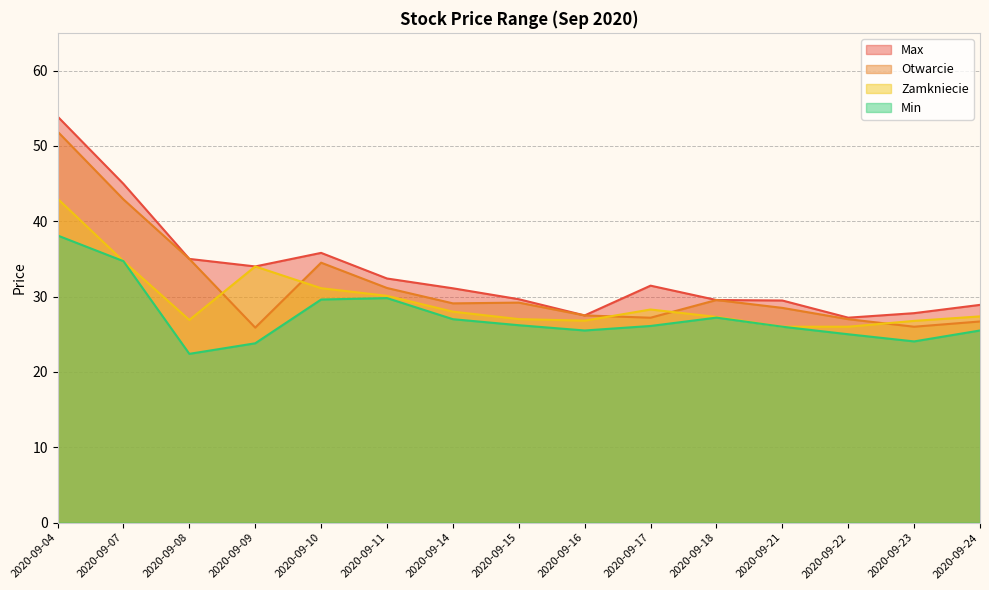

Which series changed the most between 2020-09-04 and 2020-09-16?

Max